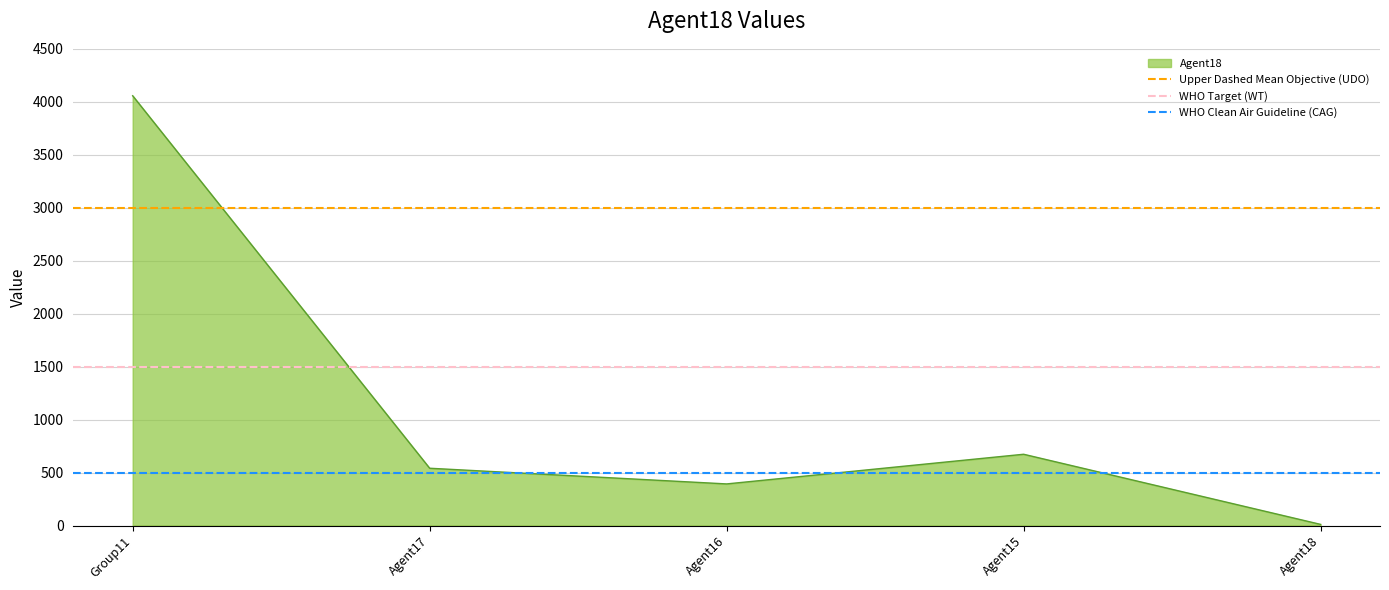

What is the spread (max minus min) of values at Group11?

2500